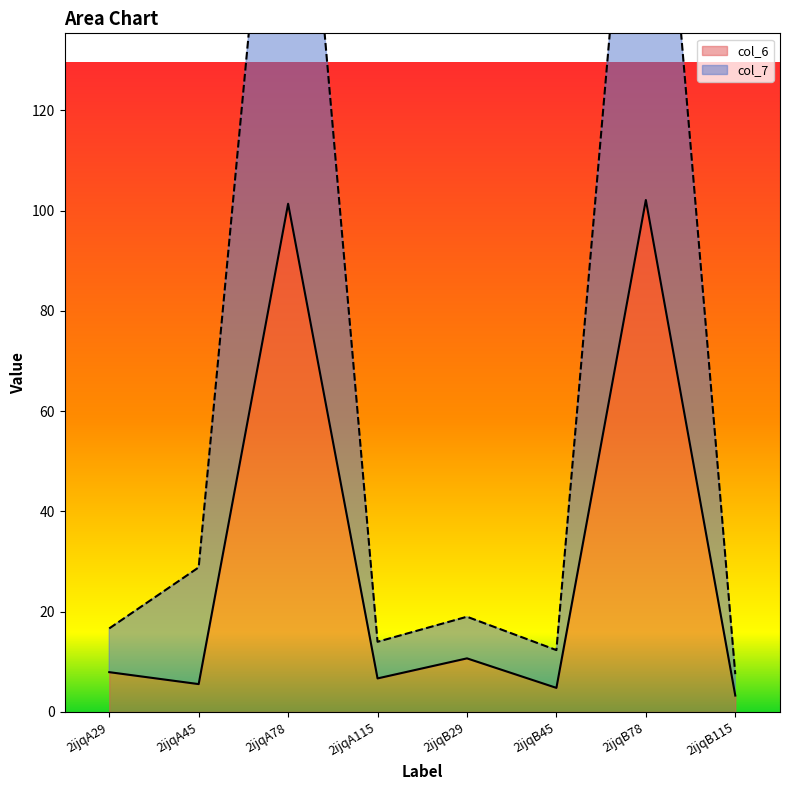

What is the sum of all col_7 values?

535.9